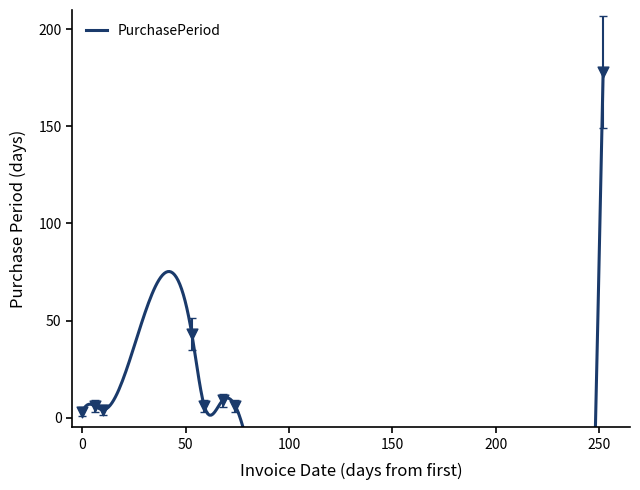

Which has a higher value, 2015-07-29 or 2015-05-22?

2015-07-29